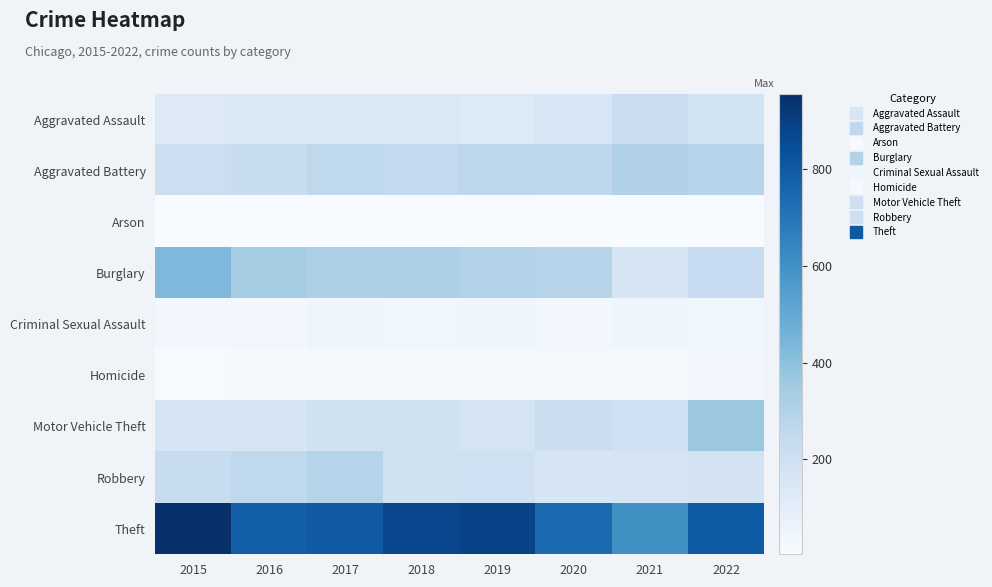

What is the total value across all series at 2017?

2071